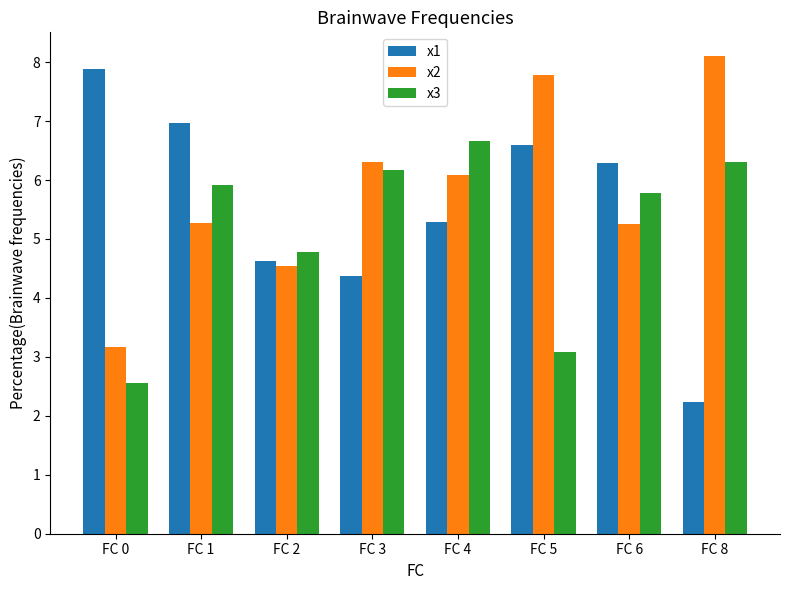

What is the difference between the highest and lowest values at FC 0?

5.3